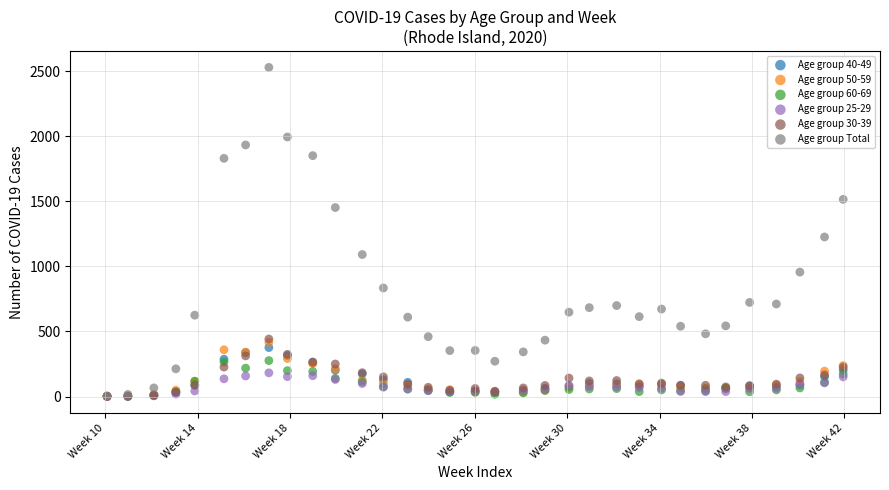

Which series has the widest spread of Y values?

Age group Total